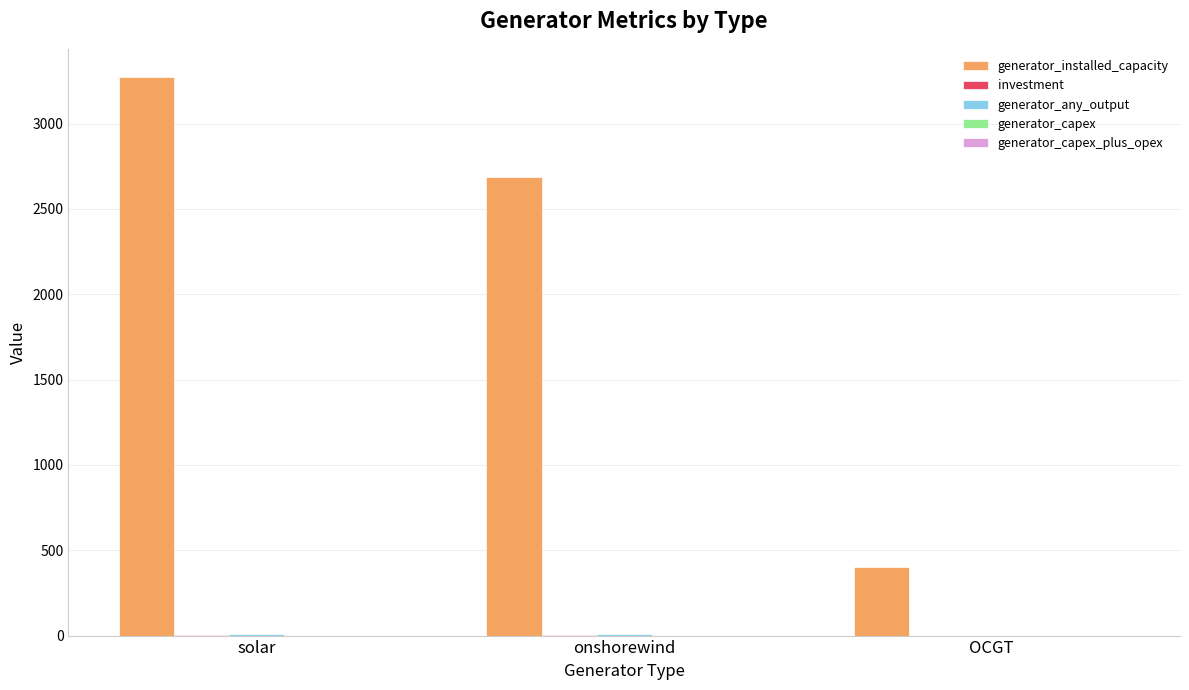

The generator_installed_capacity series shows 4852.0 at solar. True or false?

False